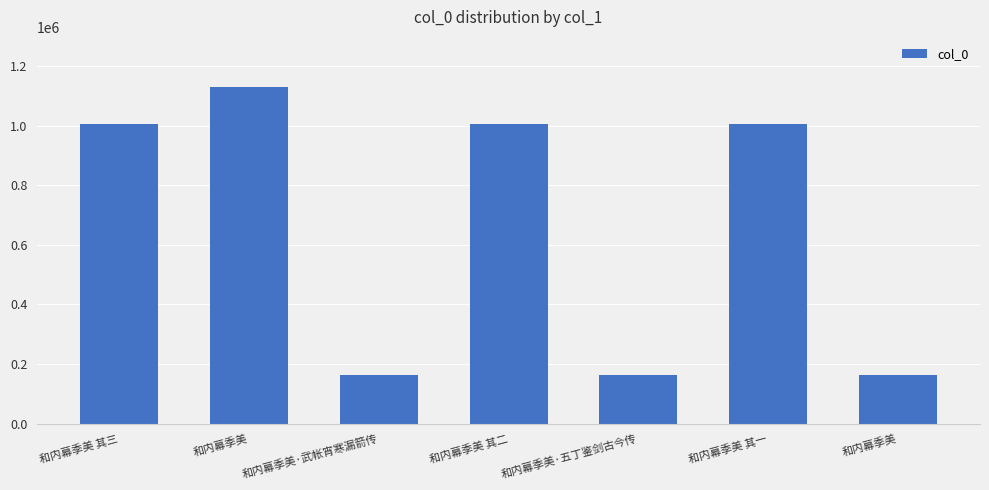

Which label corresponds to the largest value in the chart?

和内幕季美